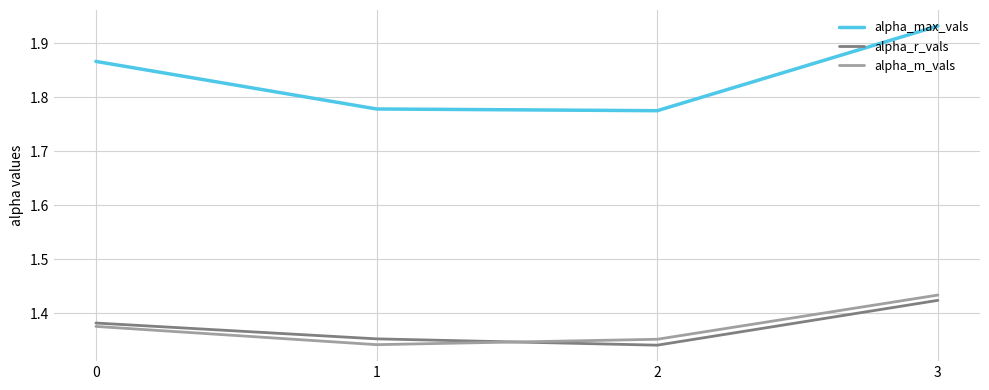

At which category does the chart reach its peak across all series?

3